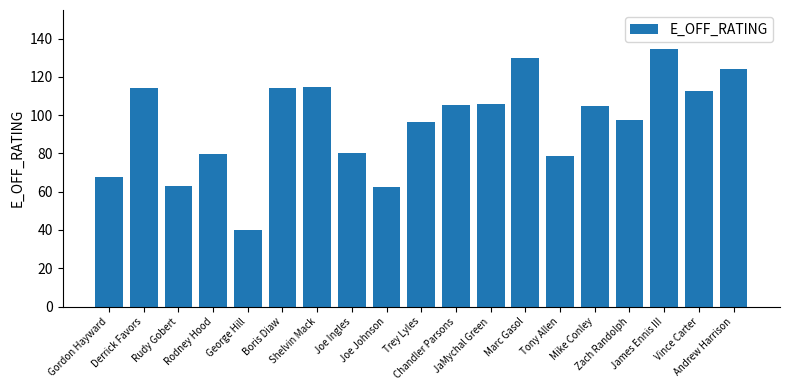

Count the number of categories in the chart.

19